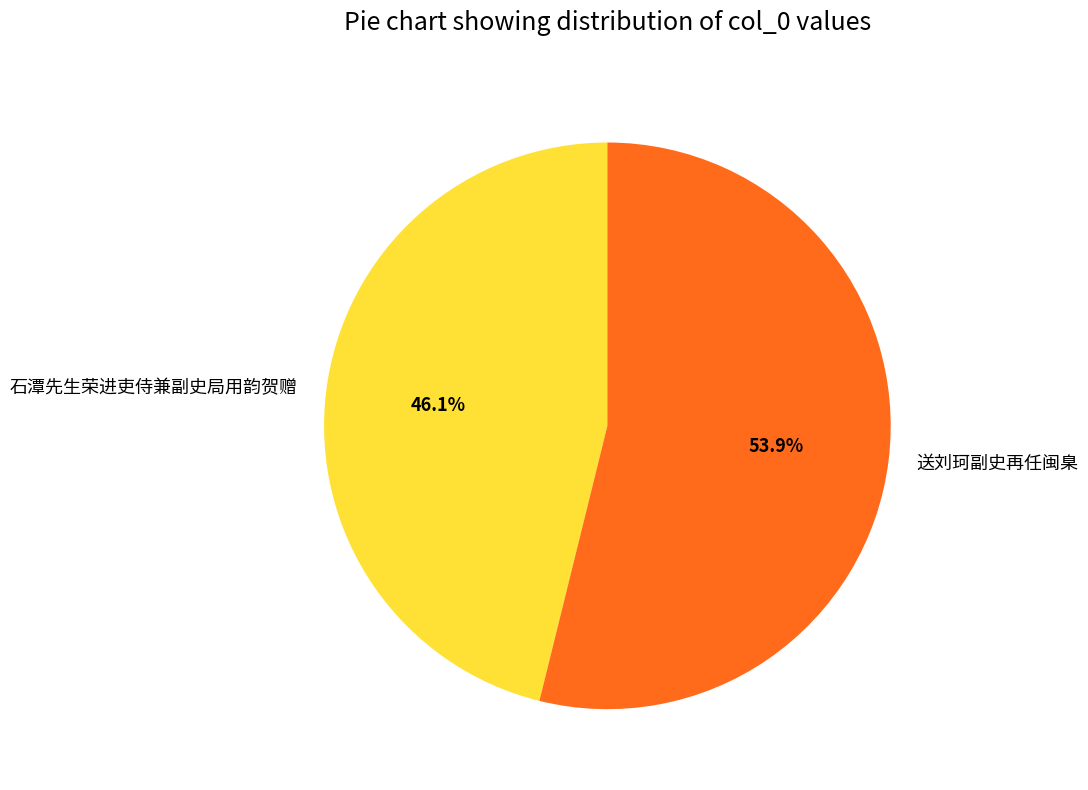

Between 石潭先生荣进吏侍兼副史局用韵贺赠 and 送刘珂副史再任闽臬, which is larger?

送刘珂副史再任闽臬